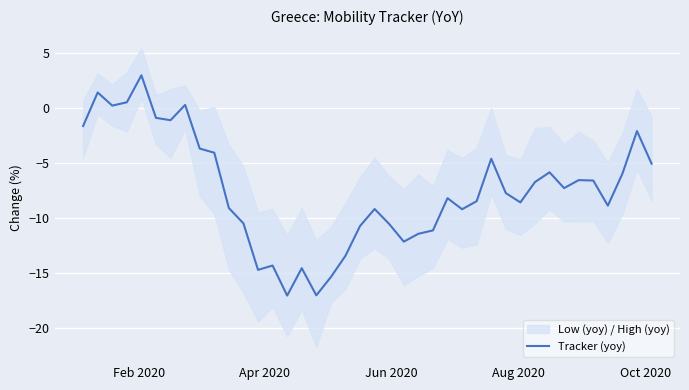

How many data points are above -7?

18